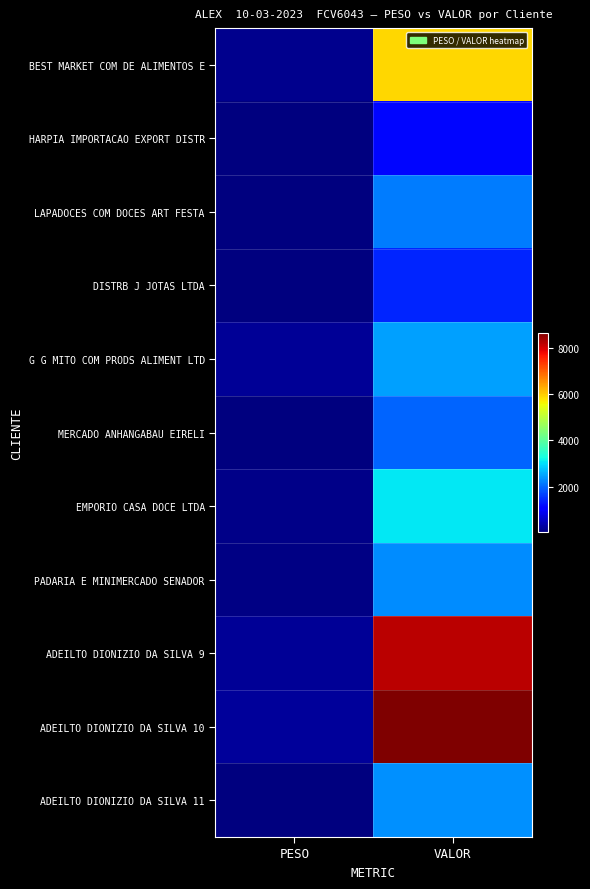

Reading left to right, list all the values displayed in this chart.

BEST MARKET COM DE ALIMENTOS E: PESO=149.2	VALOR=5912.9
HARPIA IMPORTACAO EXPORT DISTR: PESO=40.8	VALOR=1163.8
LAPADOCES COM DOCES ART FESTA: PESO=58.2	VALOR=2158.8
DISTRB J JOTAS LTDA: PESO=42.6	VALOR=1423.5
G G MITO COM PRODS ALIMENT LTD: PESO=212.7	VALOR=2460.0
MERCADO ANHANGABAU EIRELI: PESO=40.0	VALOR=1960.3
EMPORIO CASA DOCE LTDA: PESO=126.3	VALOR=3088.6
PADARIA E MINIMERCADO SENADOR: PESO=73.9	VALOR=2305.8
ADEILTO DIONIZIO DA SILVA 9: PESO=218.3	VALOR=8197.4
ADEILTO DIONIZIO DA SILVA 10: PESO=253.5	VALOR=8639.8
ADEILTO DIONIZIO DA SILVA 11: PESO=54.0	VALOR=2348.6